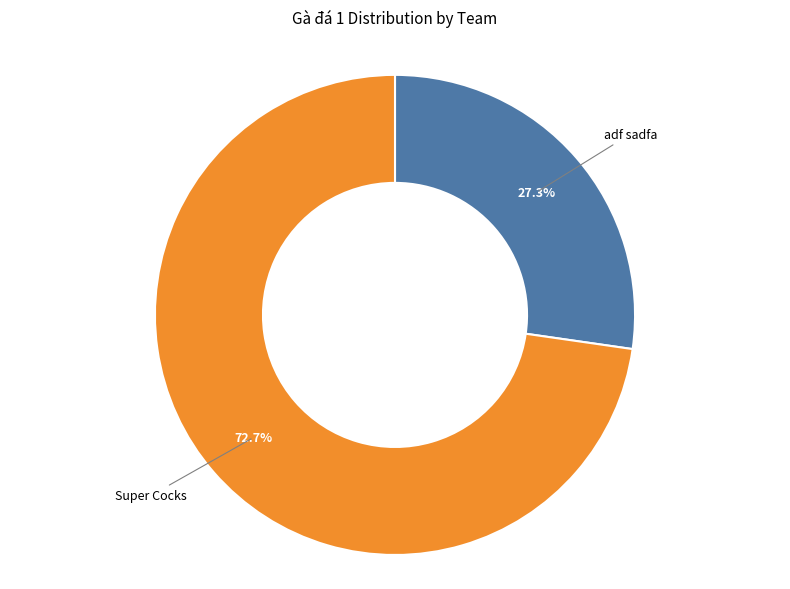

Approximately how many times larger is the value at adf sadfa compared to Super Cocks?

0.4